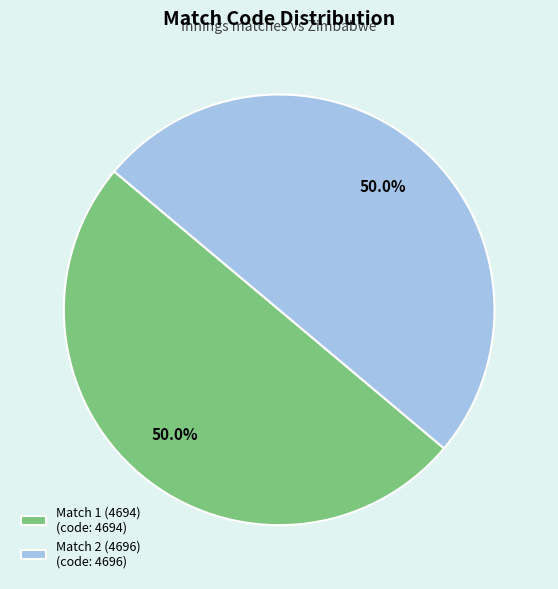

What percentage is the Match 1 (4694) slice, to the nearest percent?

50%